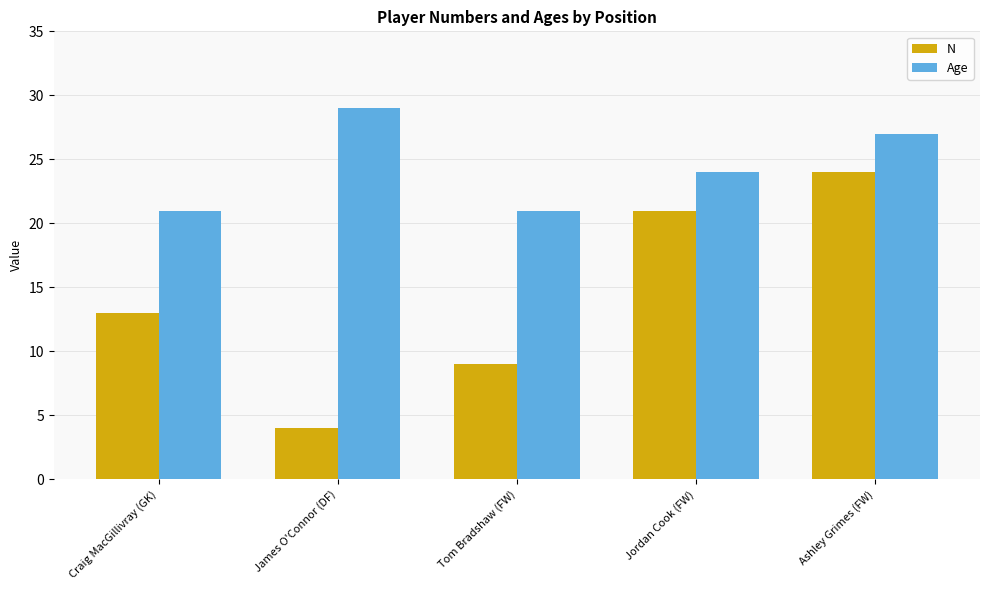

At which label does Age first exceed 24?

James O'Connor (DF)